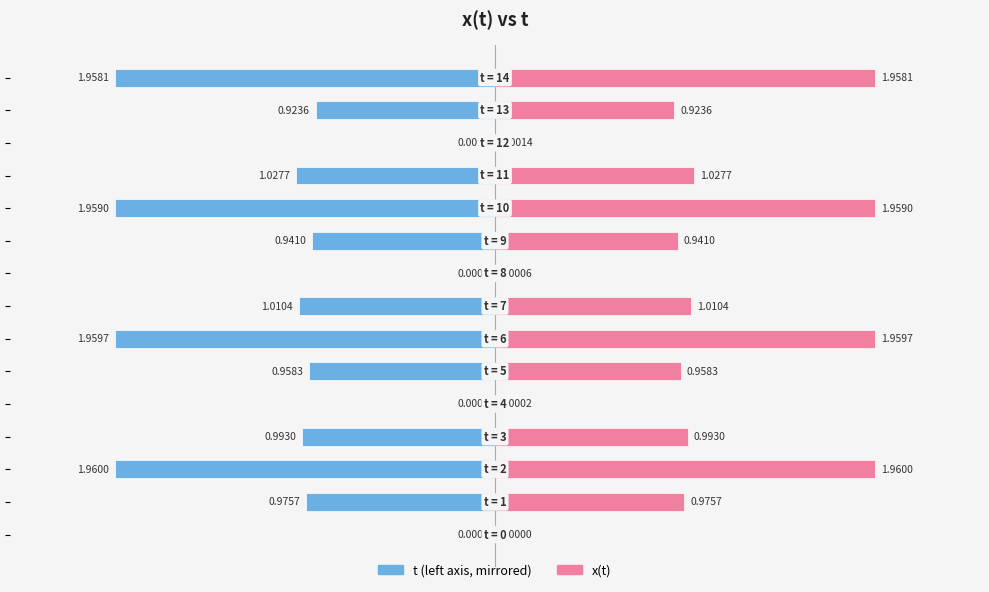

How many values in t (left) are below zero?

14